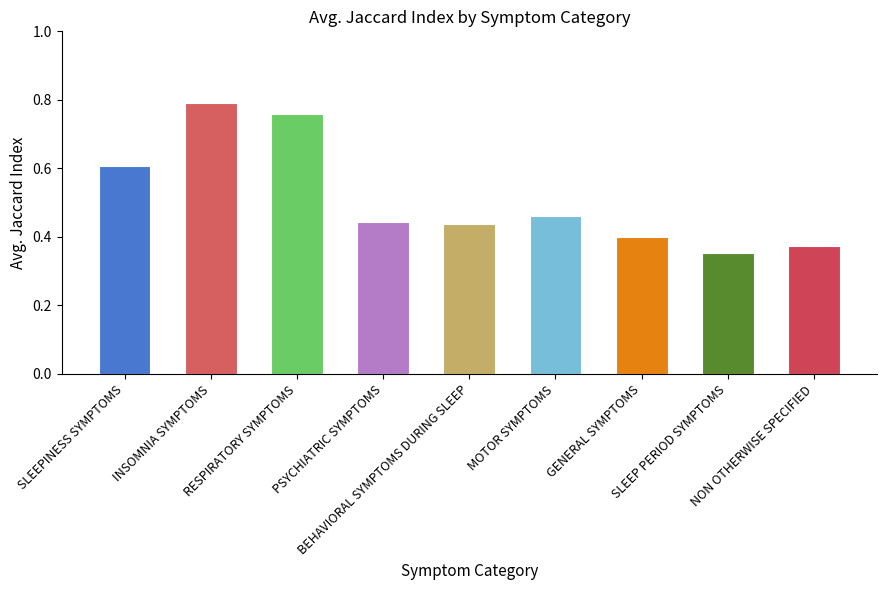

Count the values in the range 0 to 1.

9